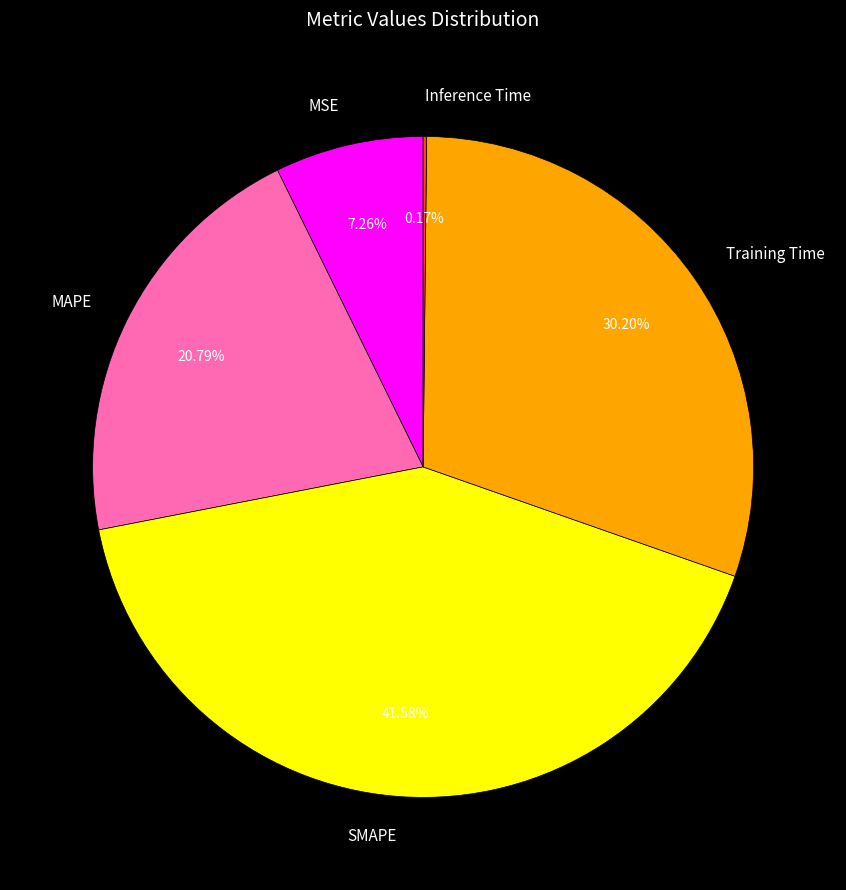

Does SMAPE represent more than half of the total?

No